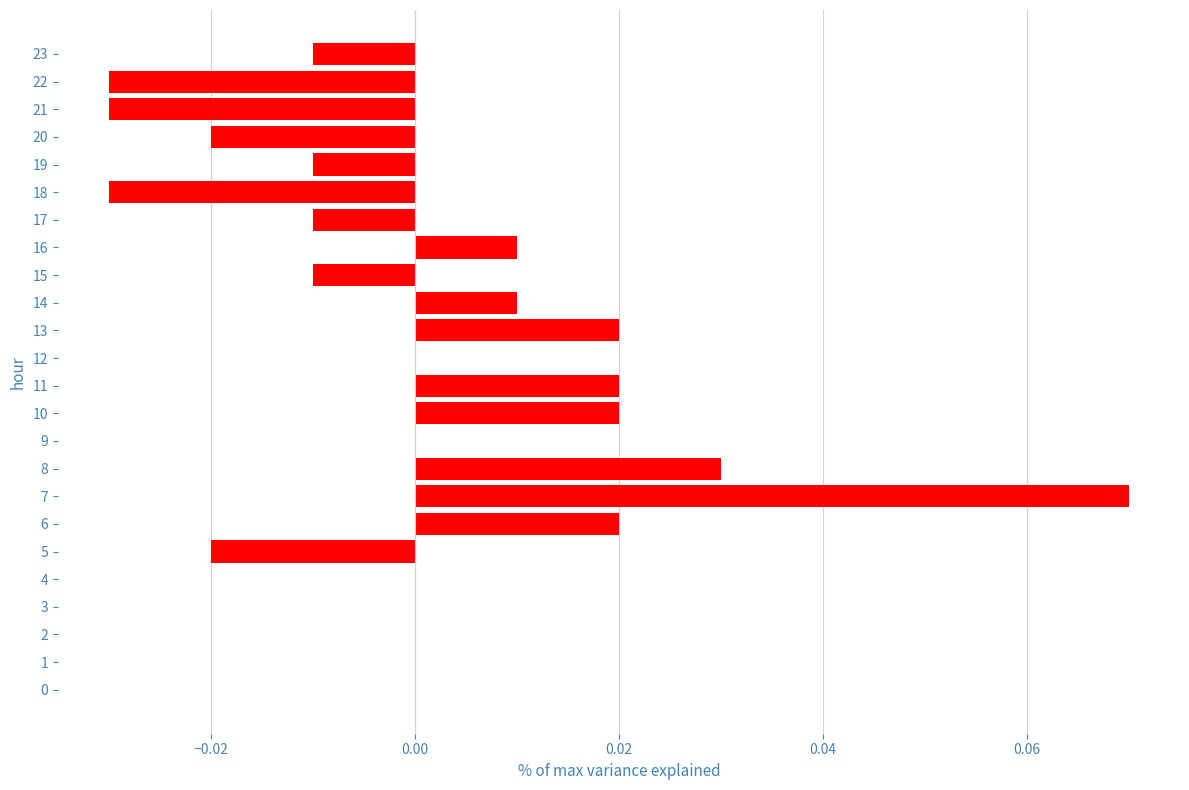

At which category does the chart reach its peak across all series?

7